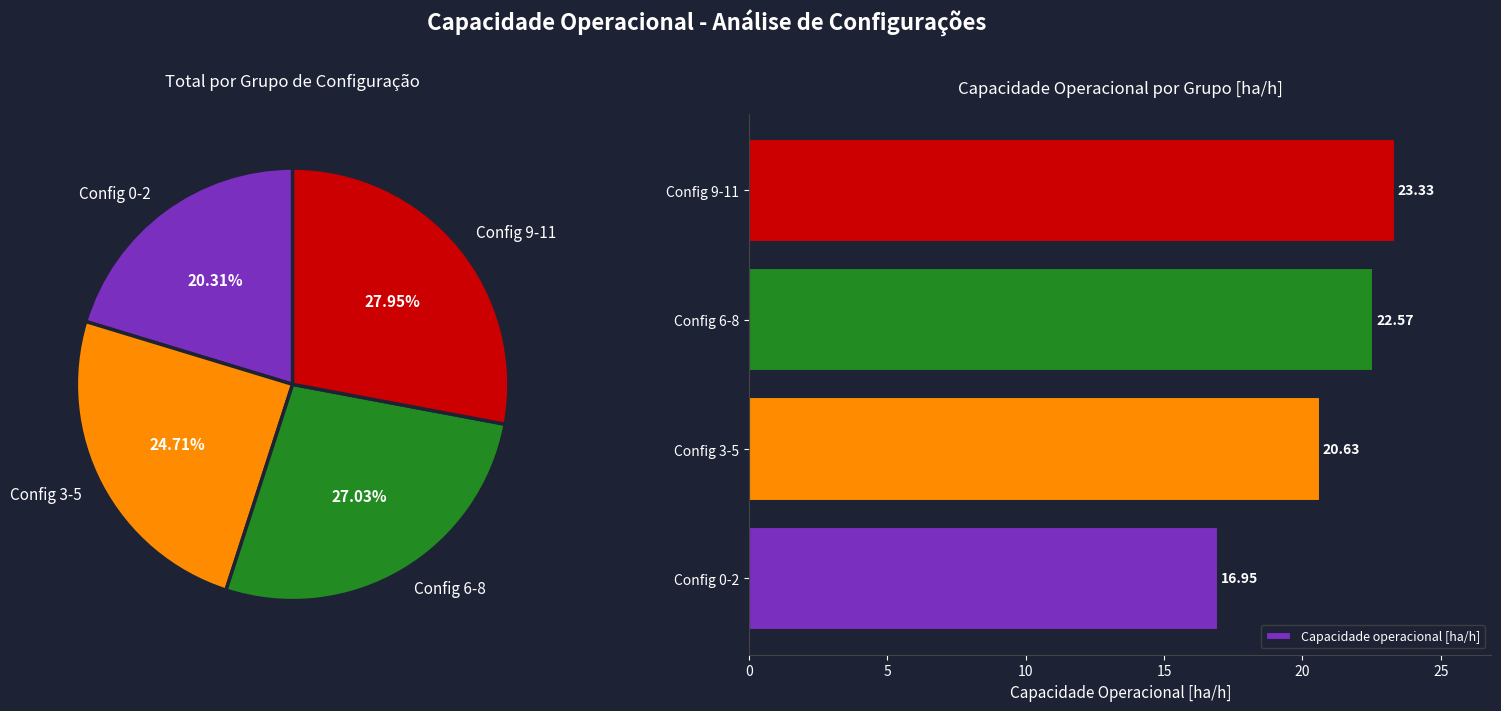

Combined, do Config 9-11 and Config 3-5 account for over 50%?

Yes